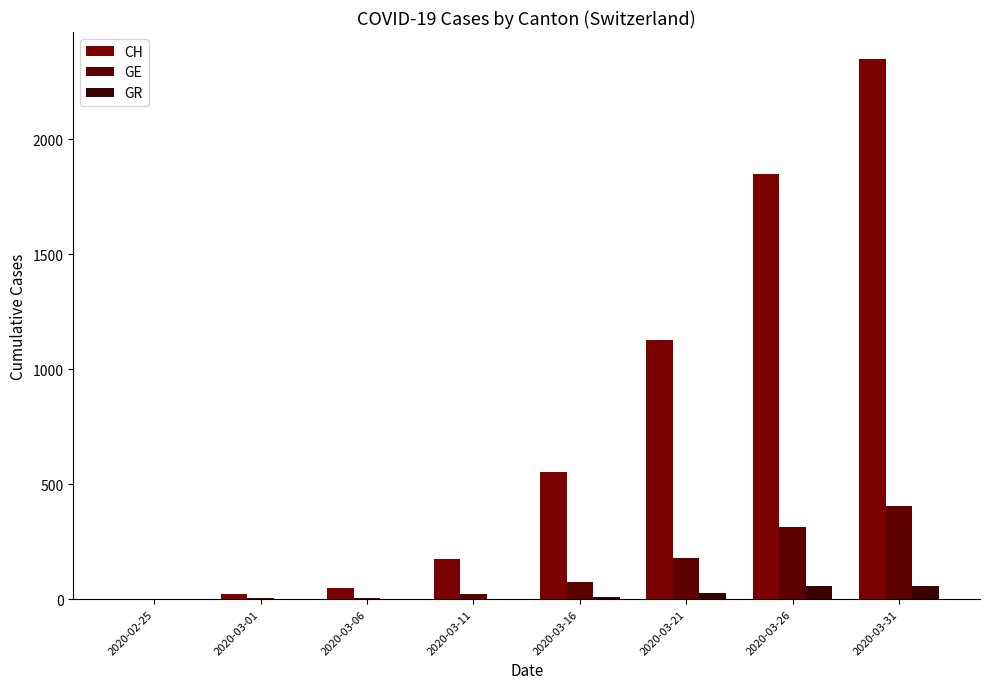

Rank the series at 2020-03-26 from highest to lowest value.

CH, GE, GR